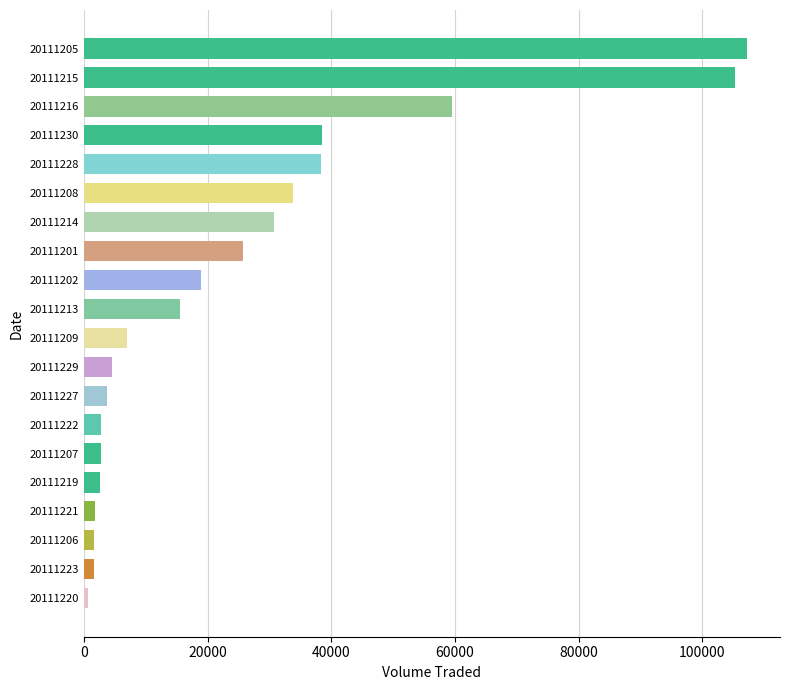

Where is the data nearest to the value 53900?

20111216